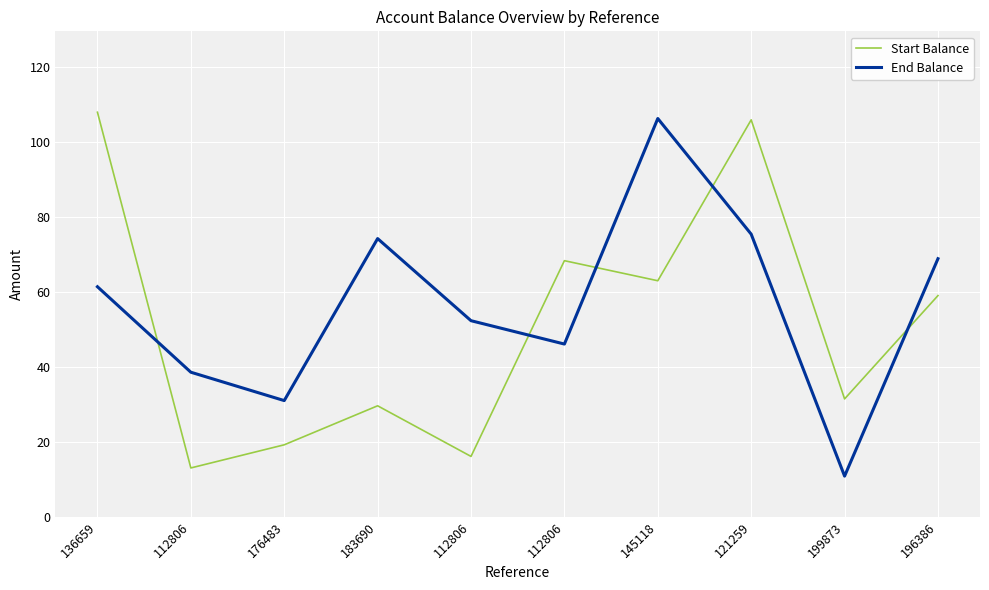

How many lines are shown in the chart?

2